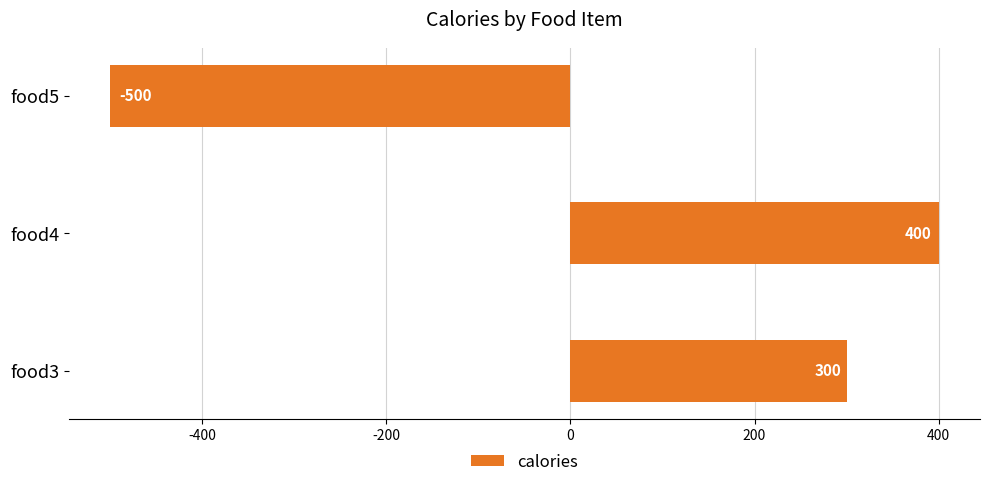

Count the values in the range -500 to 400.

3